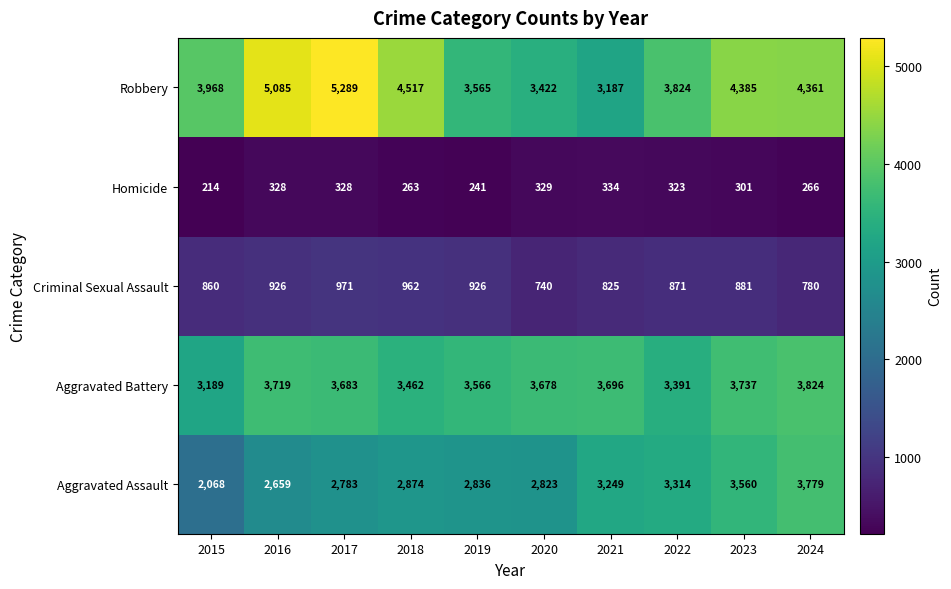

True or false: Homicide has a value of 100 at 2020.

False